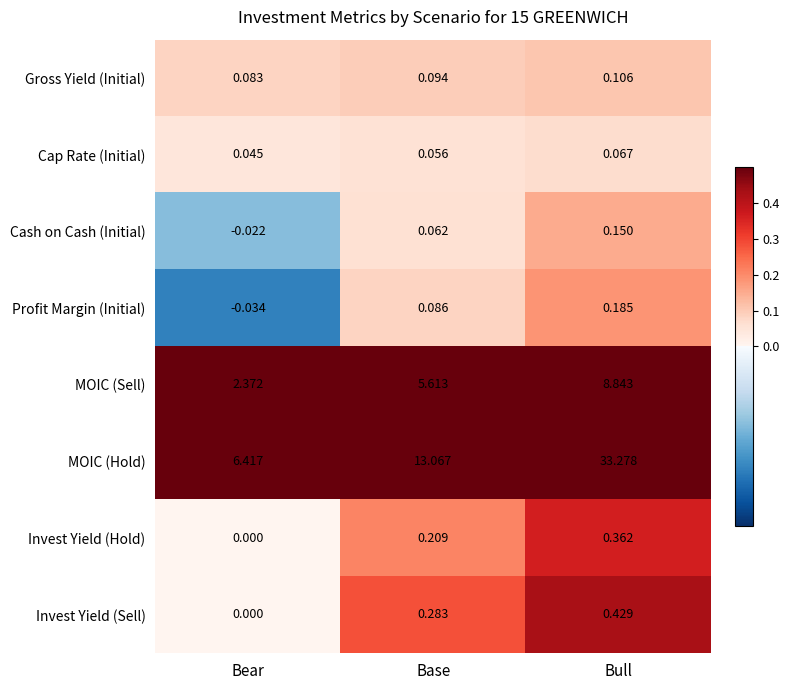

Which category has the highest value across all series?

Bull